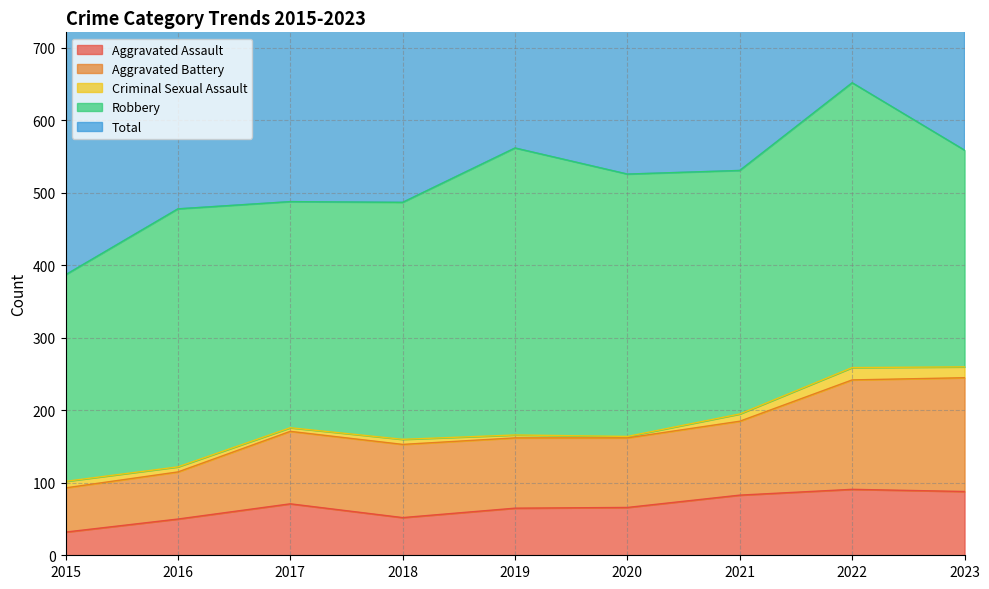

Is it true that Aggravated Assault equals 32 at 2015?

True